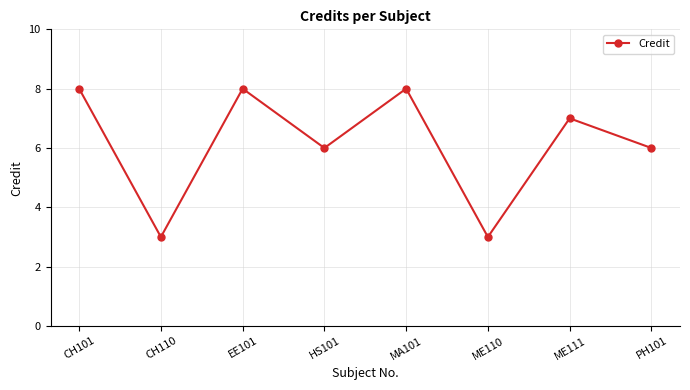

What is the label of the 3rd point from the right?

ME110